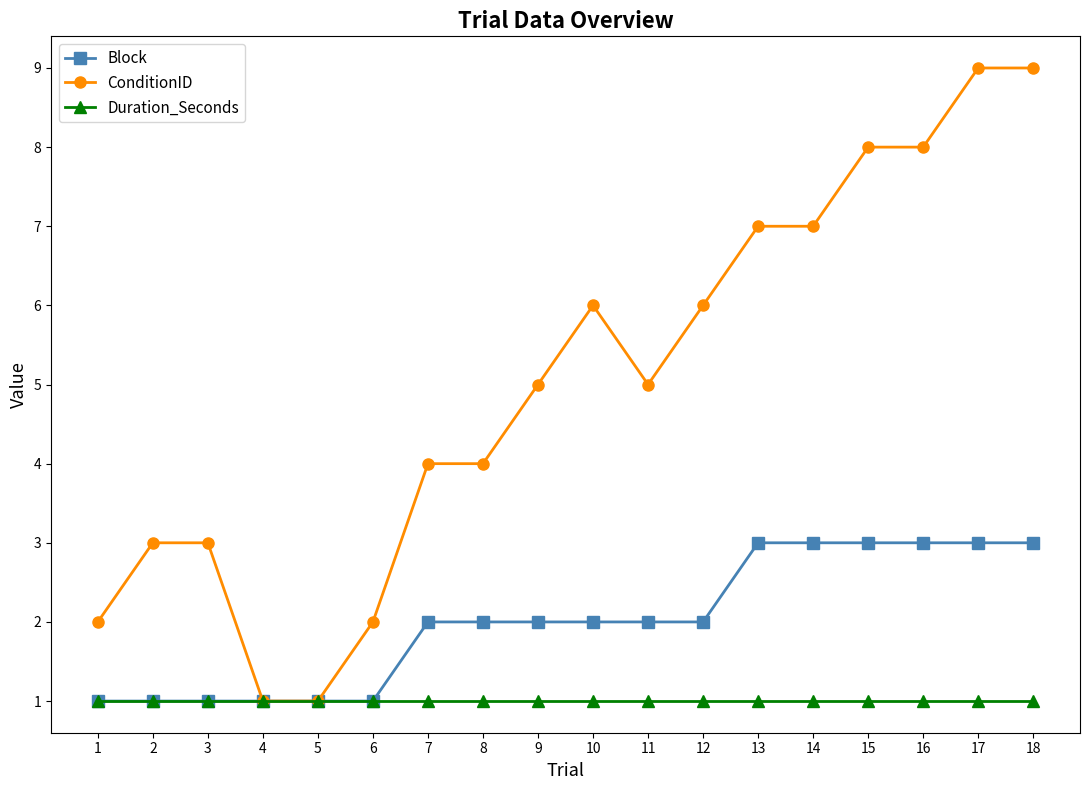

Count the Block values in the range 1 to 3.

18